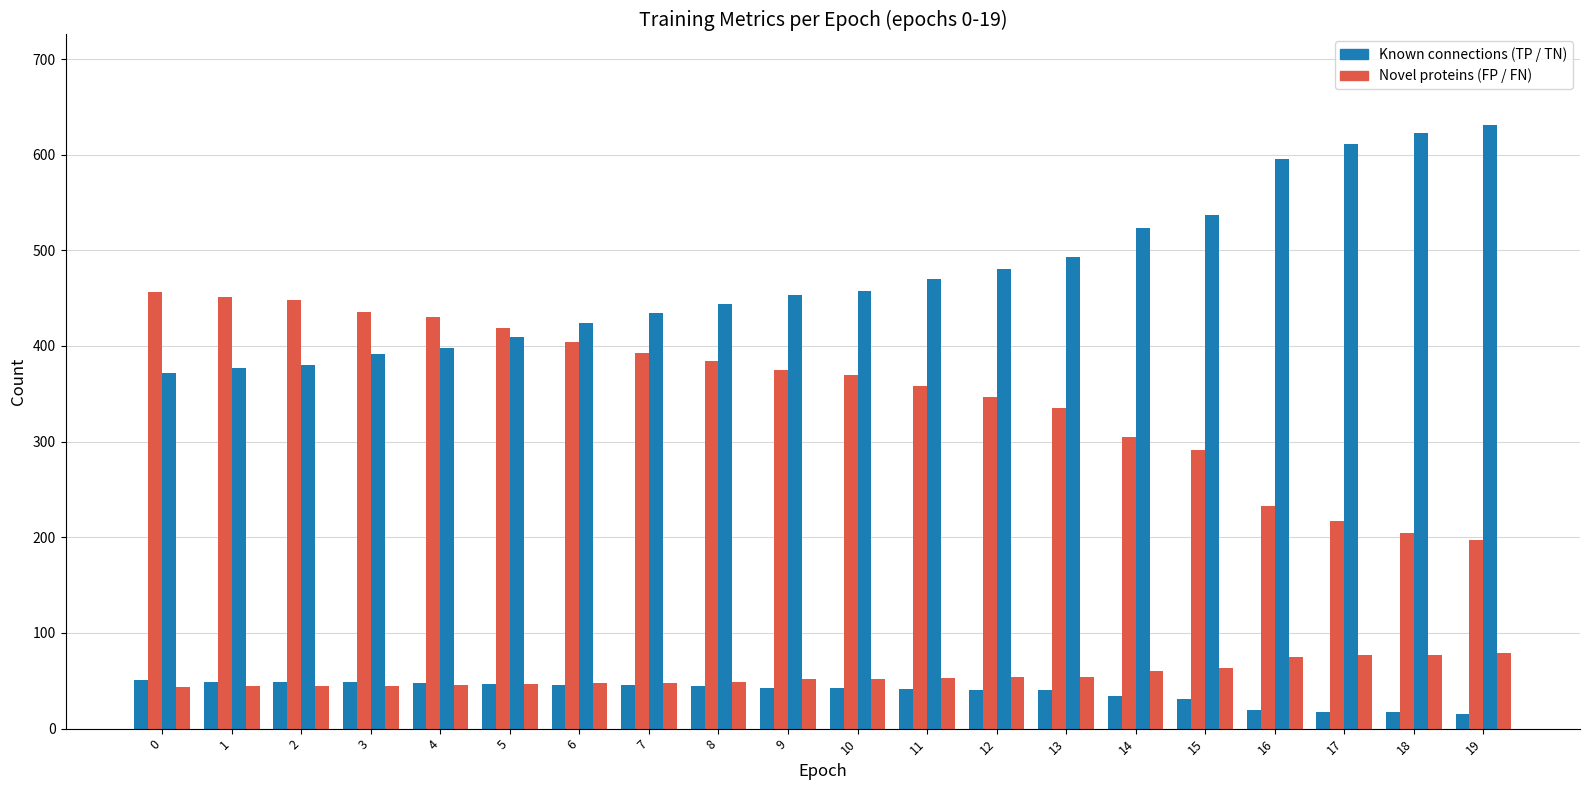

What is the minimum value shown in the chart?

15